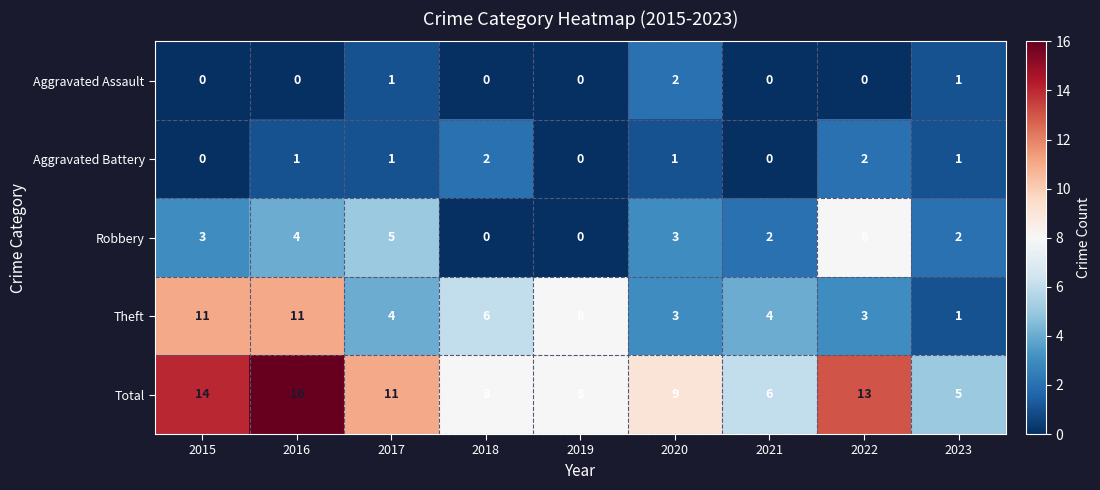

What is the difference between the Robbery values at 2018 and 2016?

4